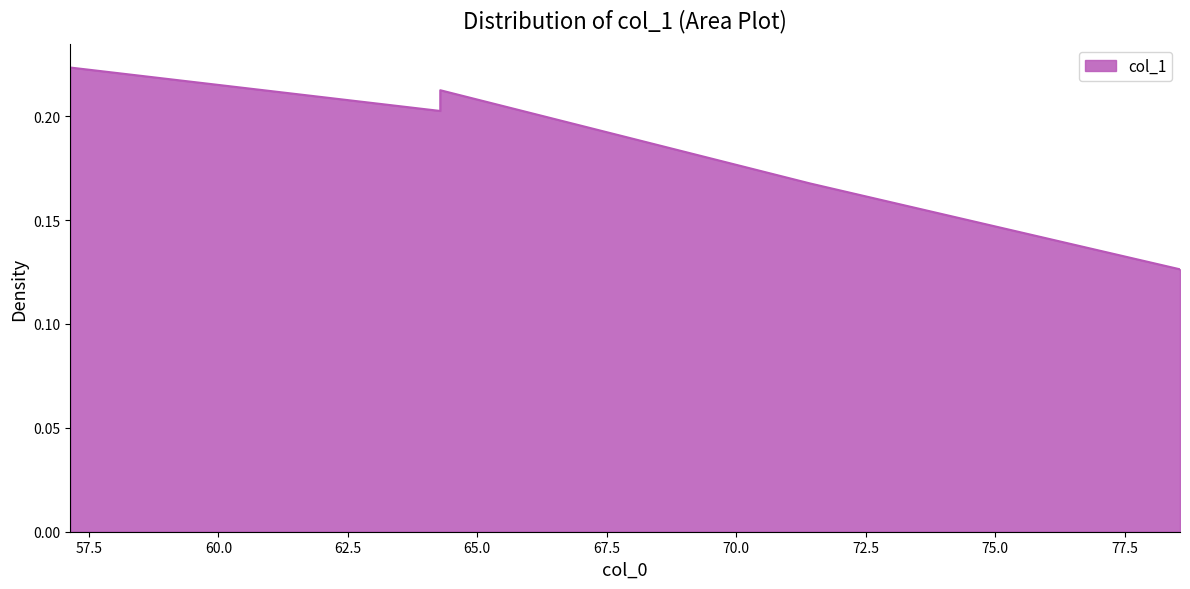

Reading left to right, transcribe all the data shown in this chart.

0.2	0.2	0.2	0.2	0.1